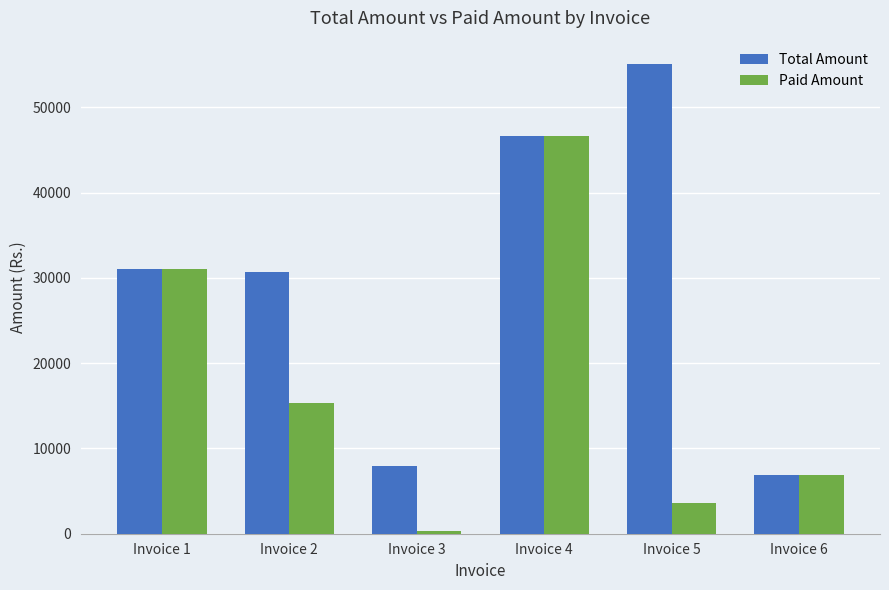

At how many categories does at least one series exceed 5867?

6